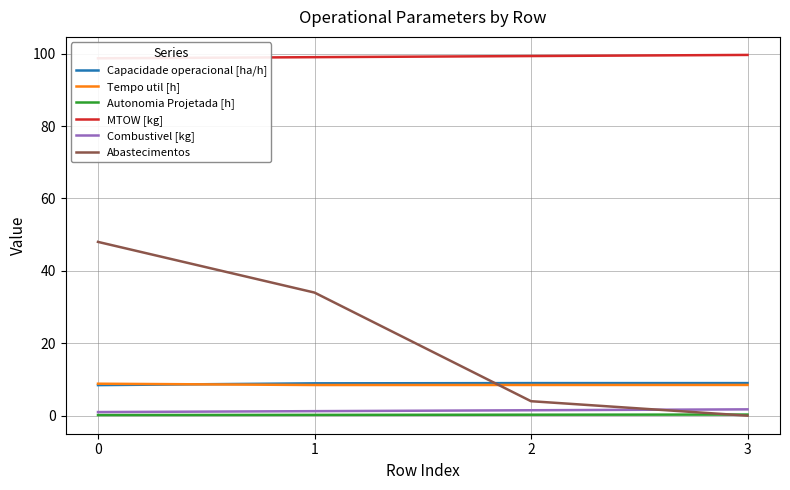

Which has a higher value, 2 or 3?

2